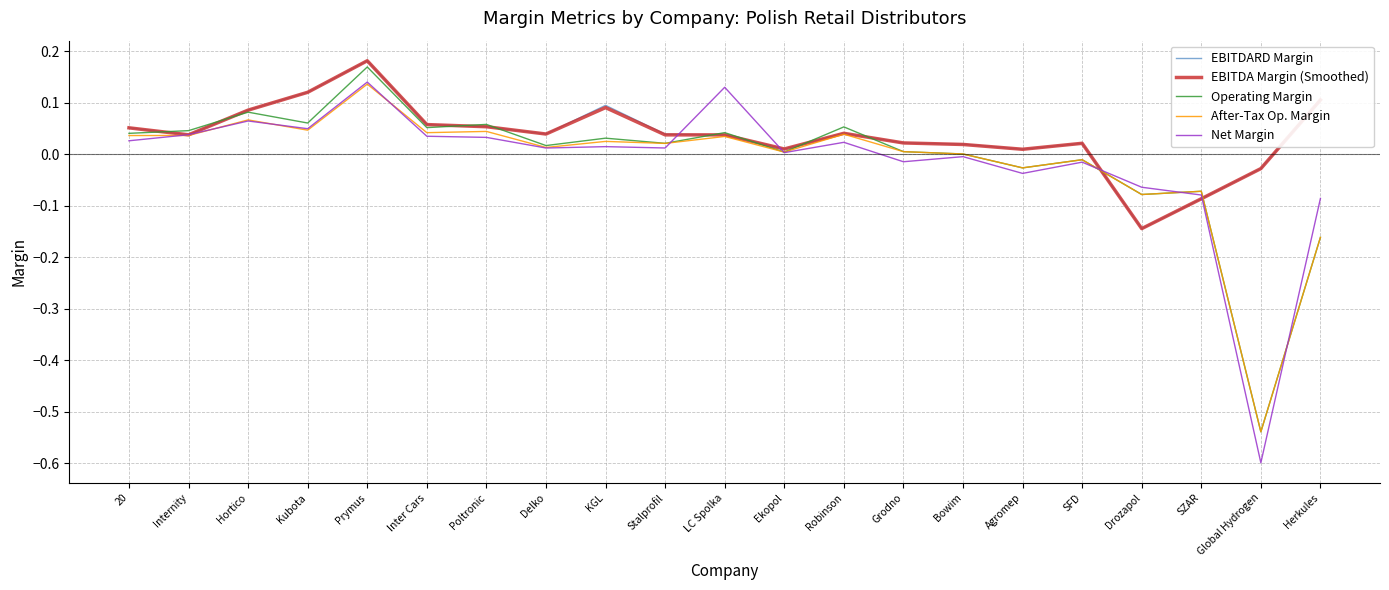

The After-Tax Op. Margin series shows 0.0 at Delko. True or false?

True